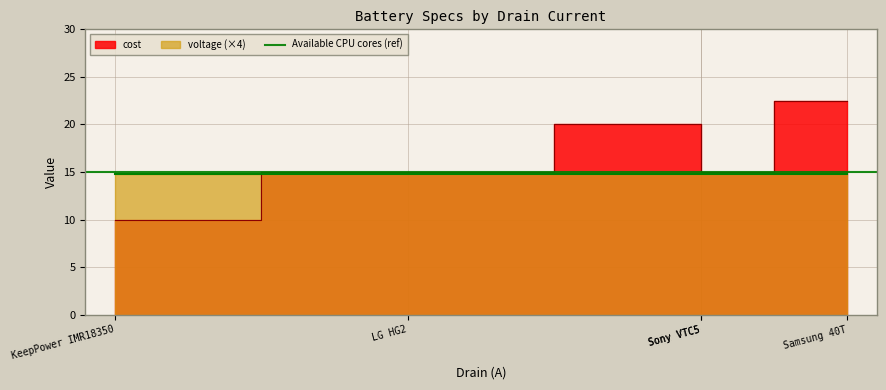

Does the chart display data point markers on the line(s)?

No